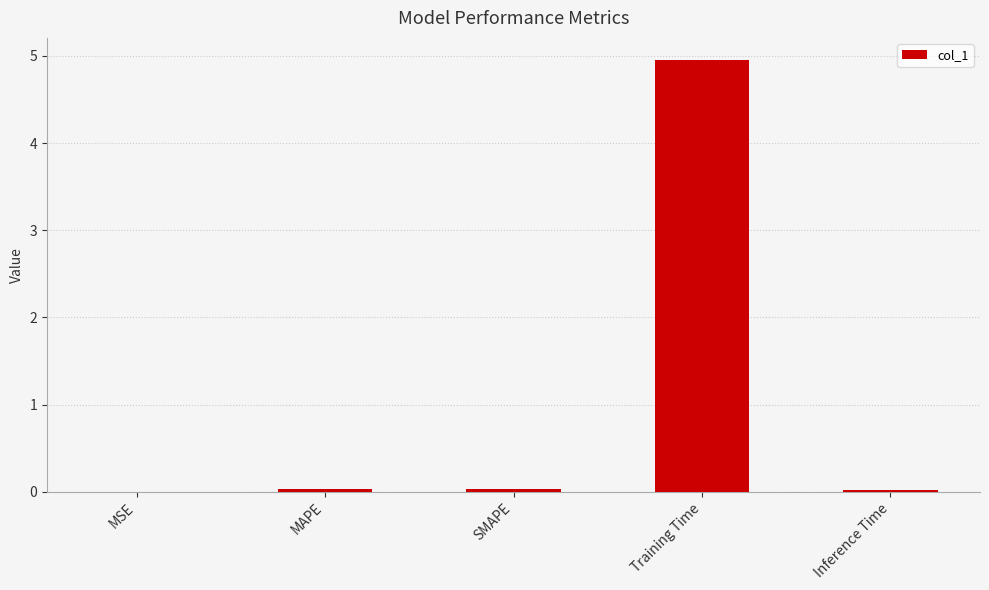

What is the maximum value shown in the chart?

5.0